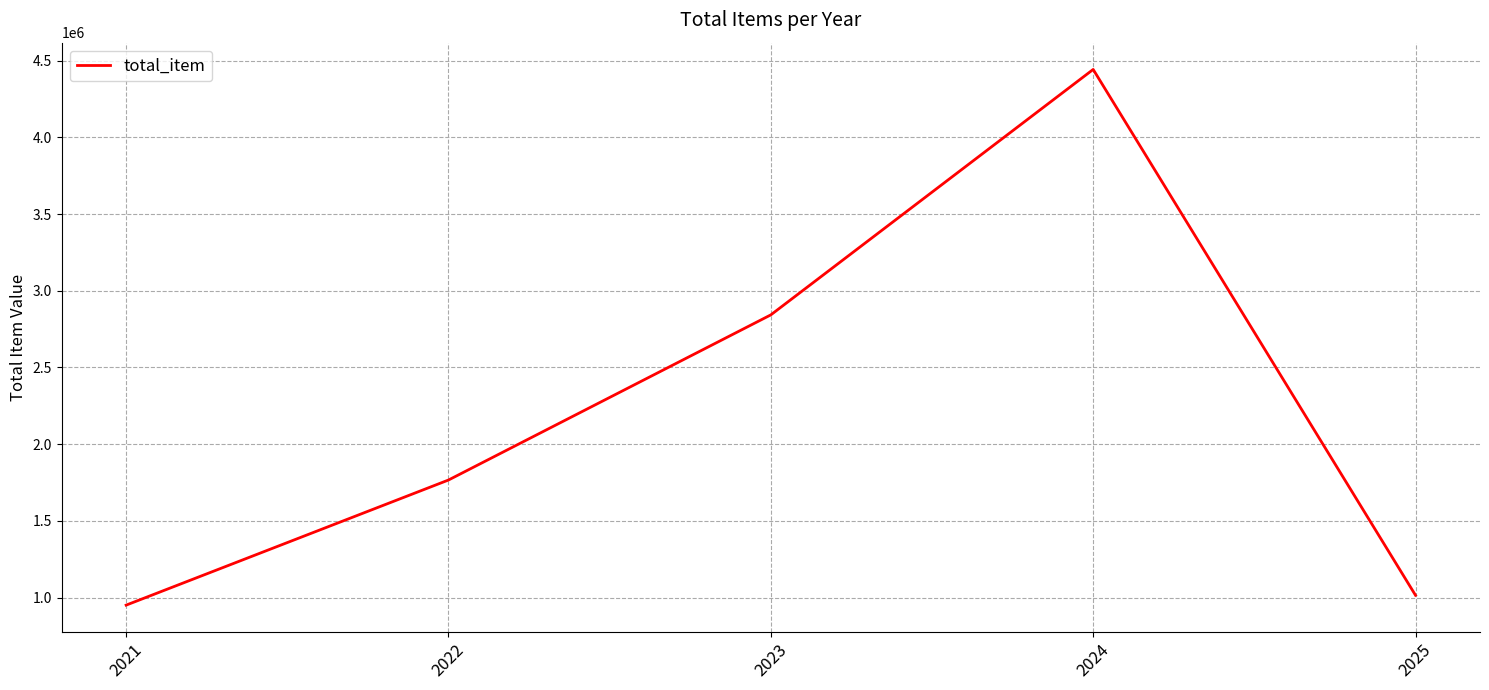

What is the difference between the values at 2022 and 2024?

2676780.5